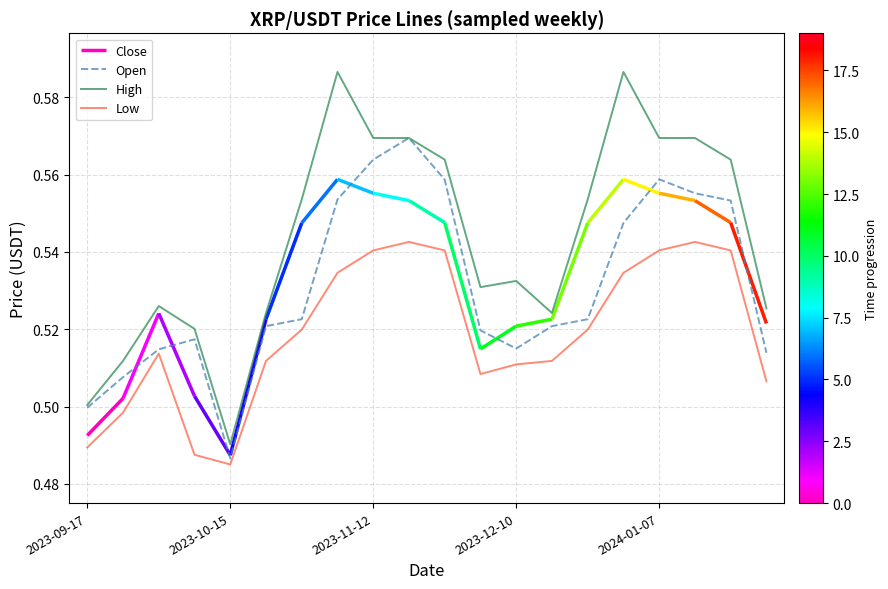

True or false: Low and High cross at least once.

False